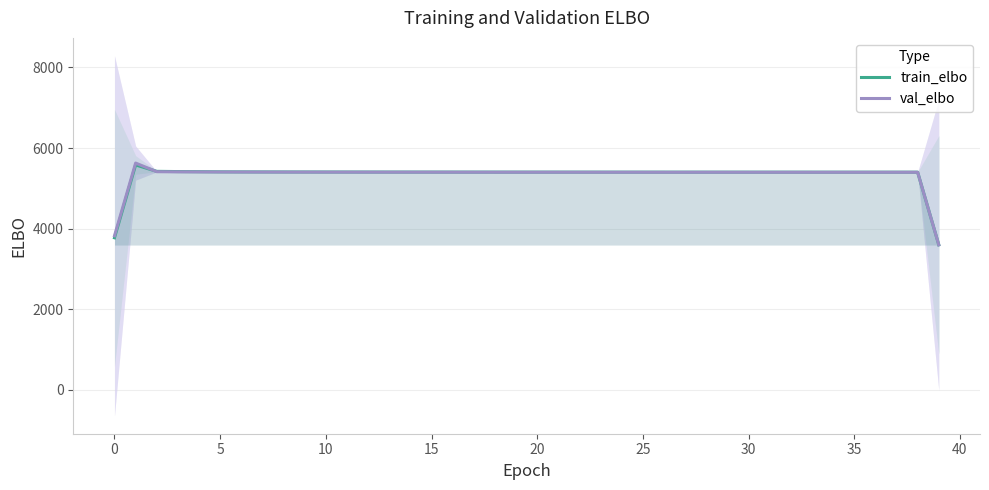

True or false: val_elbo has more than 1 interior local peaks.

True